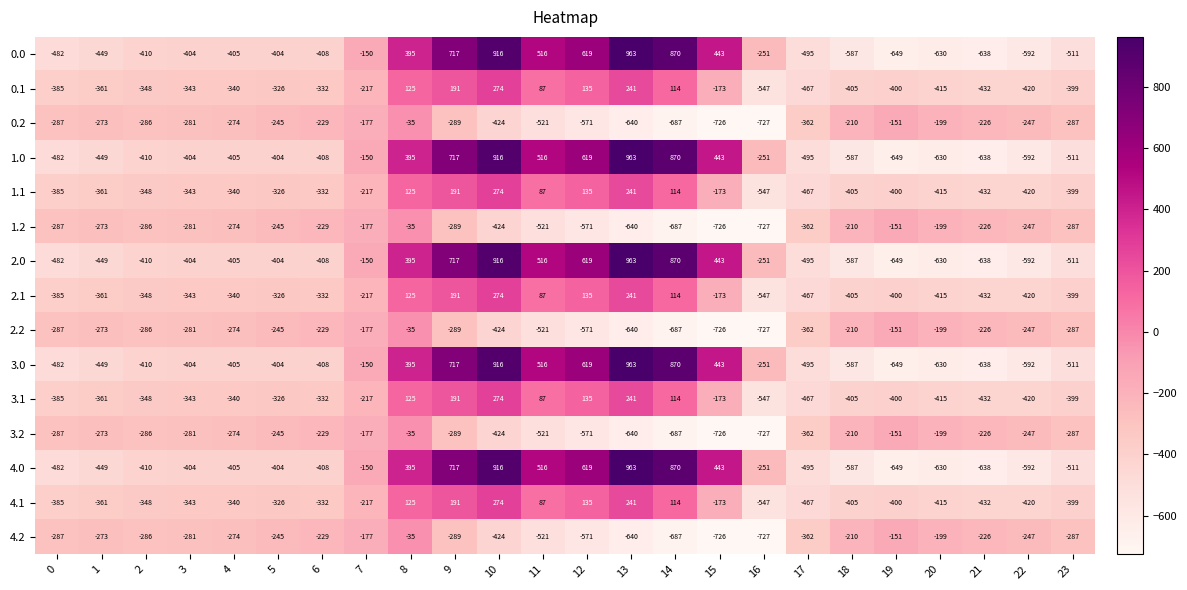

What is the total value across all series at 4?

-5095